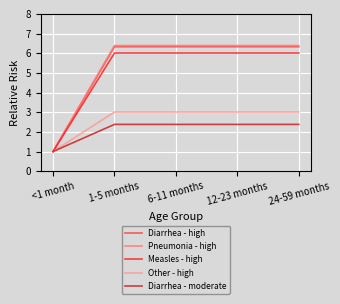

What is the total value across all series at 1-5 months?

24.1